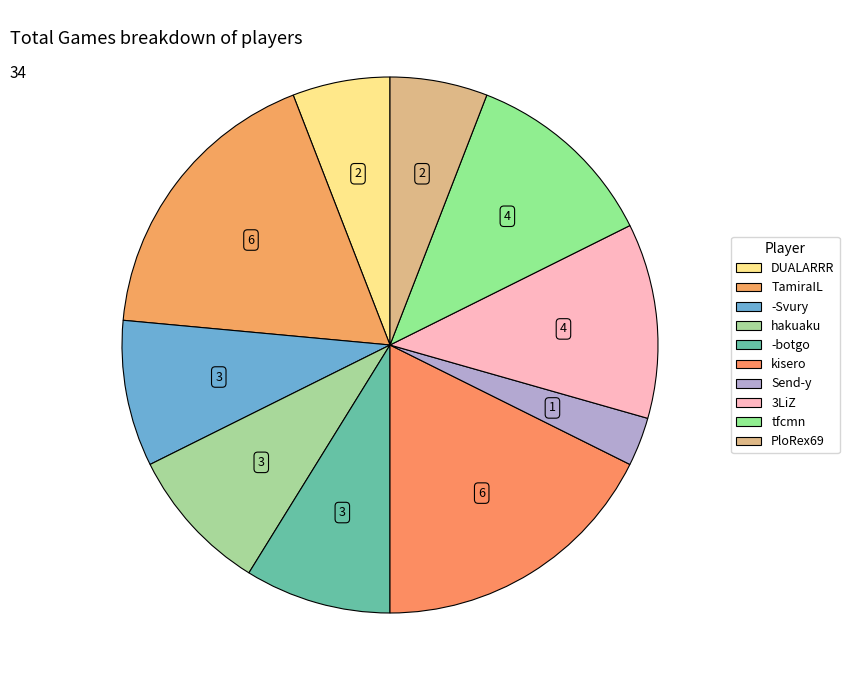

Is there a majority slice in this chart?

No